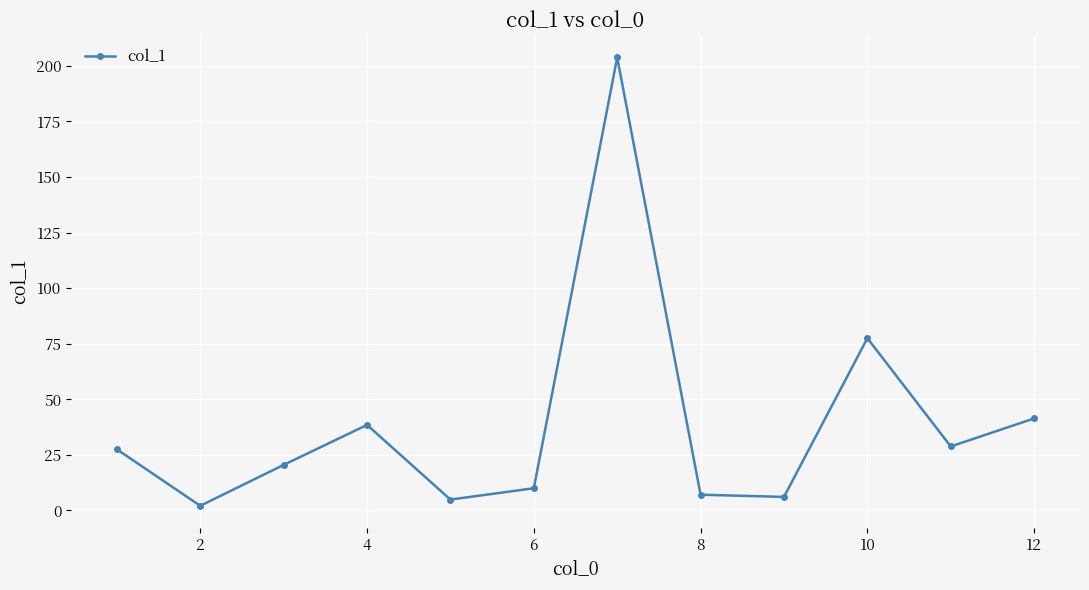

What is the value of the 3rd point from the left?

20.5